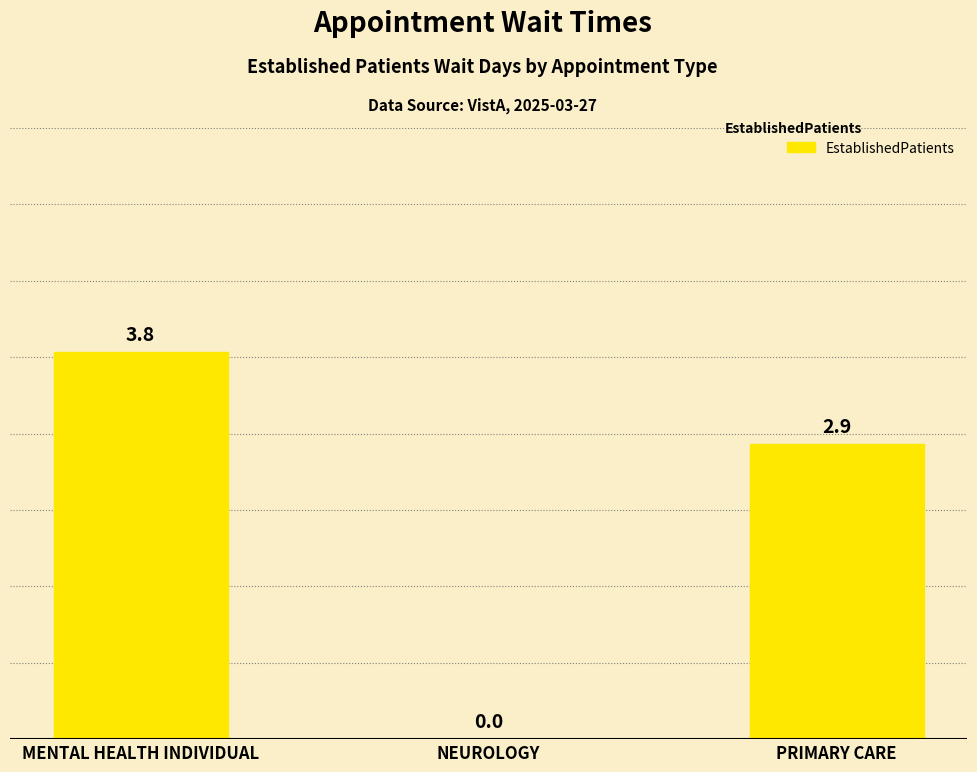

Reading left to right, list all the values displayed in this chart.

MENTAL HEALTH INDIVIDUAL=3.8	NEUROLOGY=0.0	PRIMARY CARE=2.9